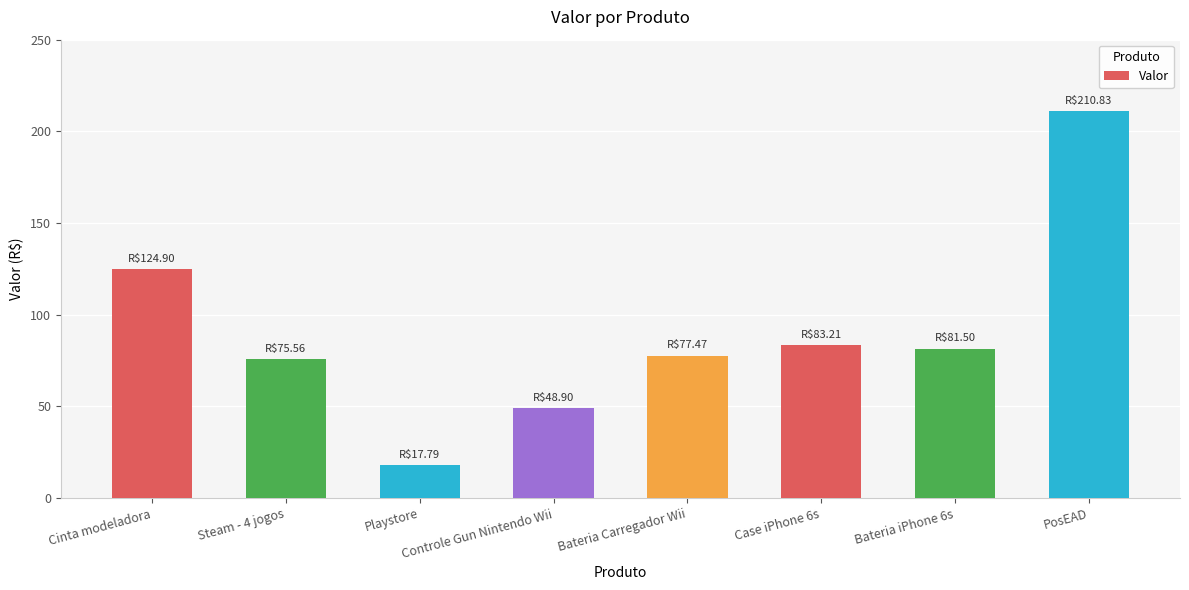

True or false: the data shows 35.1 at Steam - 4 jogos.

False